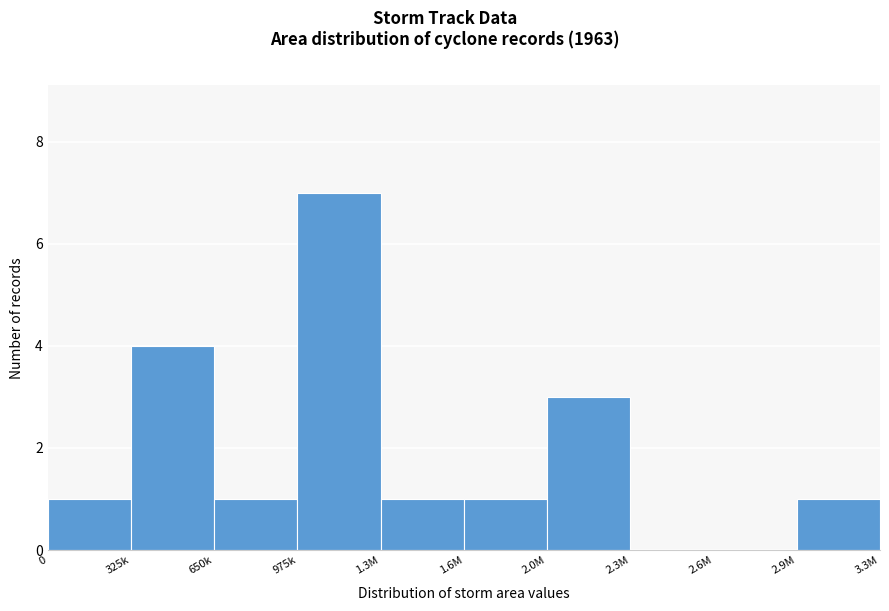

Reading left to right, list all the values displayed in this chart.

0=1	325k=4	650k=1	975k=7	1.3M=1	1.6M=1	2.0M=3	2.3M=0	2.6M=0	2.9M=1